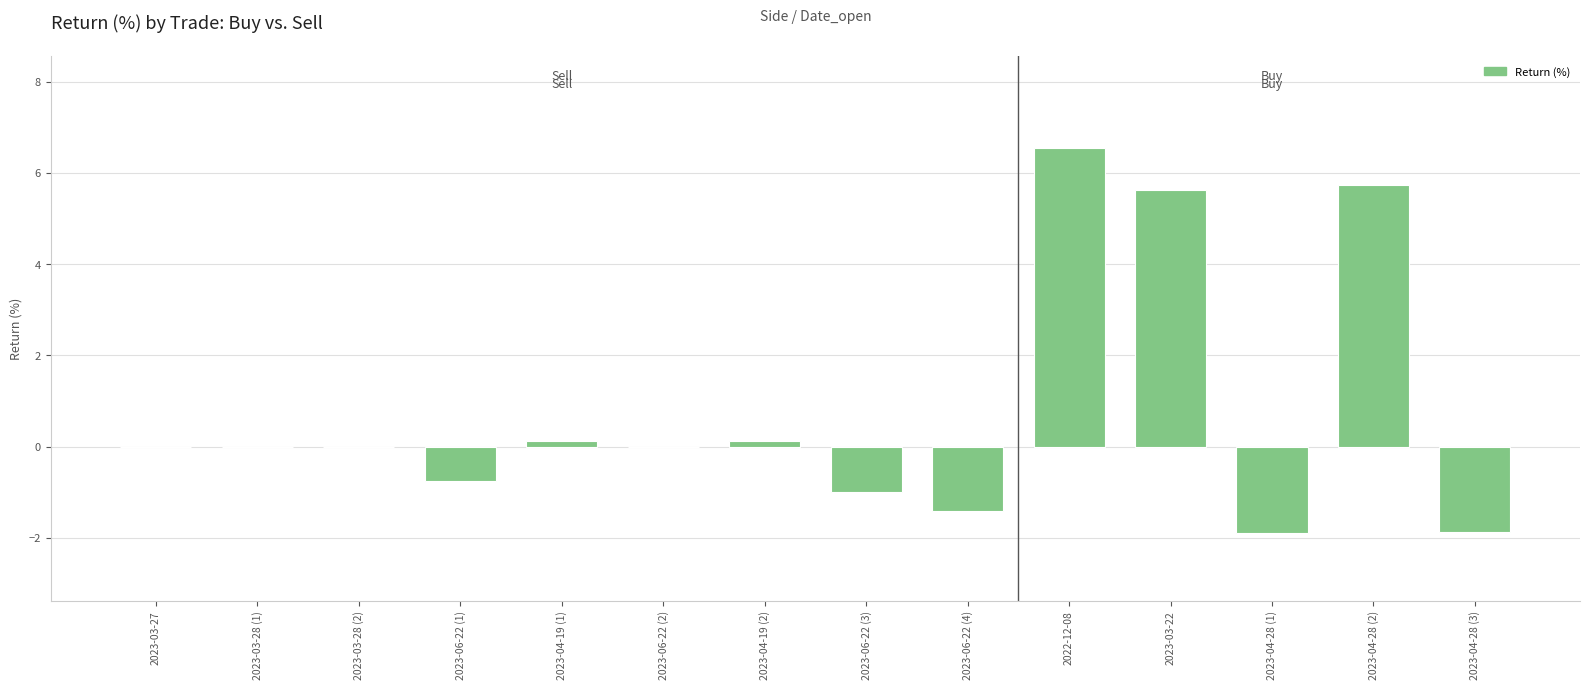

What is the maximum value shown in the chart?

6.6